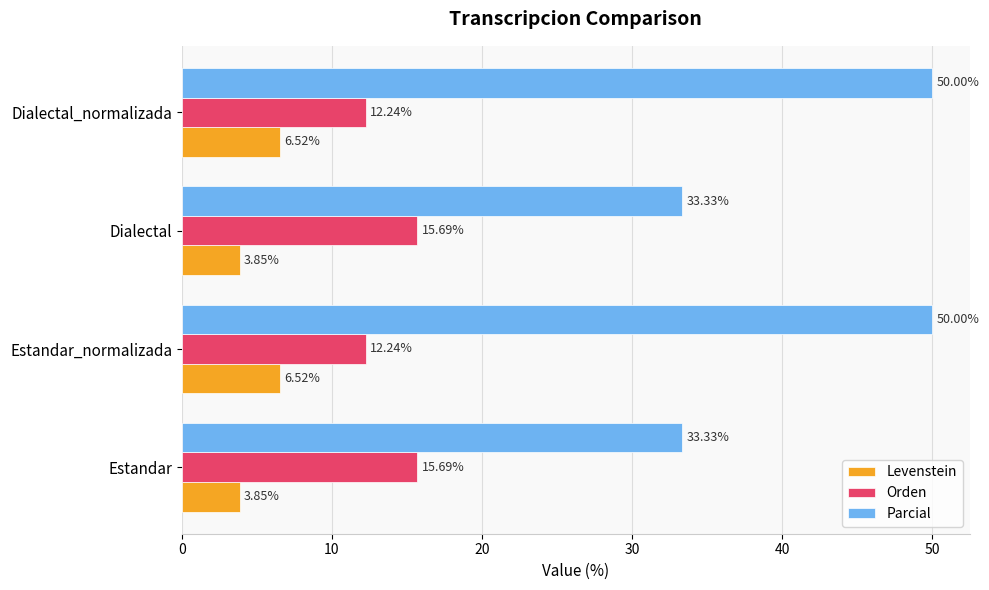

What is the difference between the highest and lowest values at Dialectal?

29.5